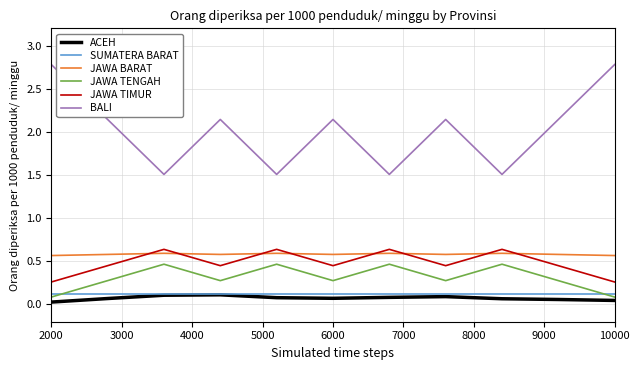

Which series has the largest range (max minus min)?

BALI